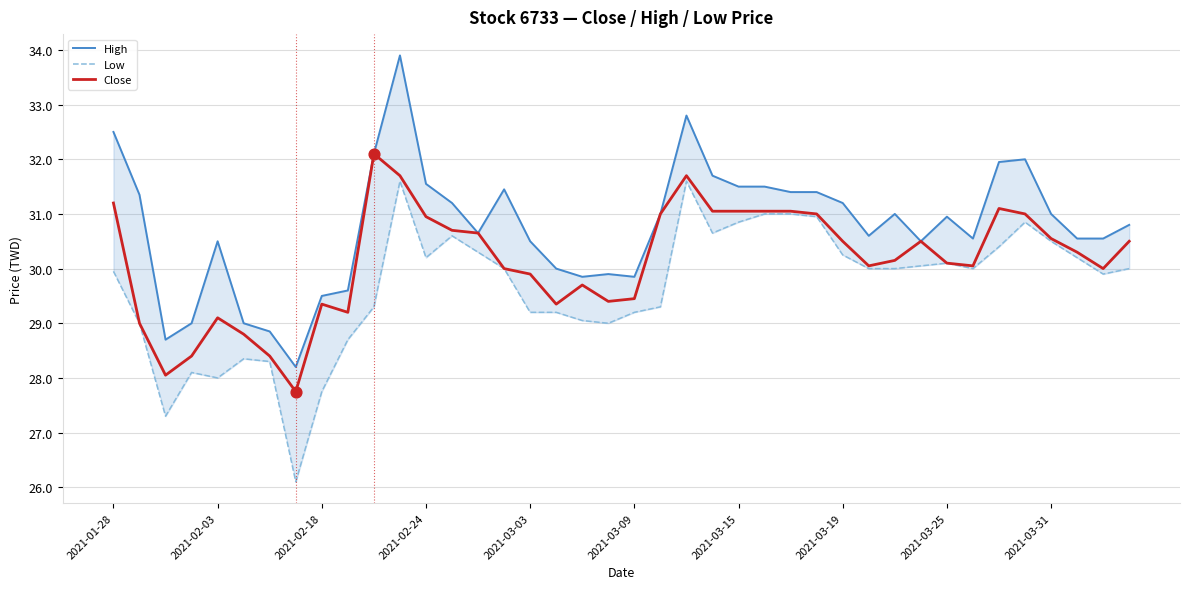

Which series has the largest total across all categories?

High